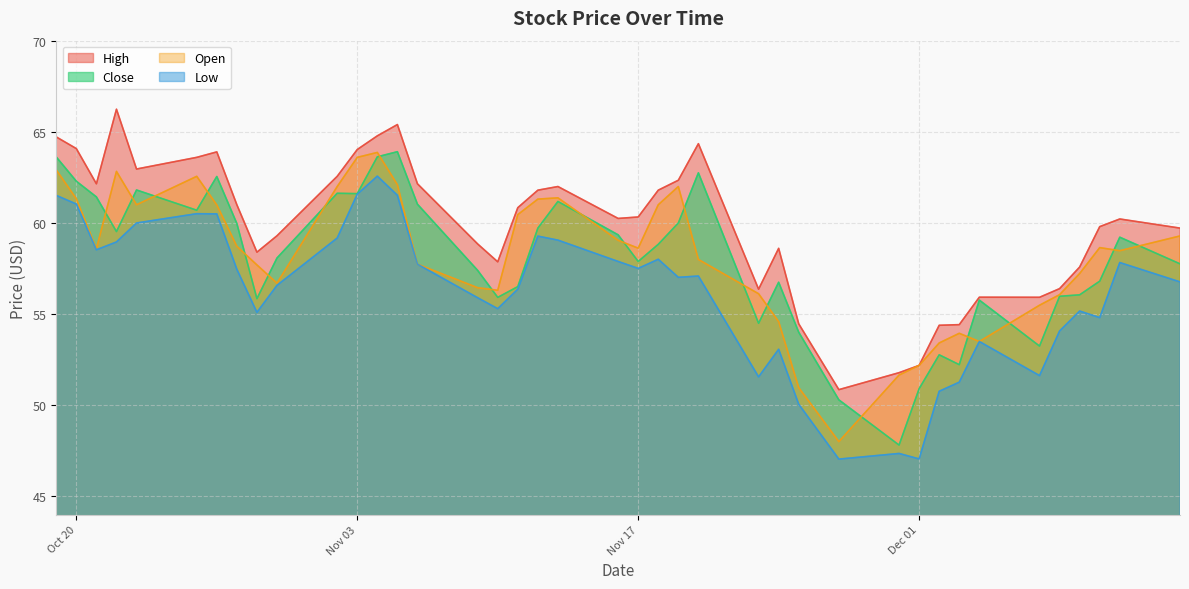

The value of Close at 2020-12-08 is 56.0. True or false?

True